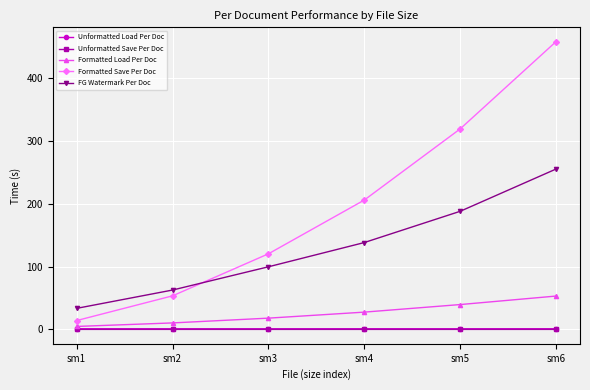

Which series has the widest spread of values?

Formatted Save Per Doc